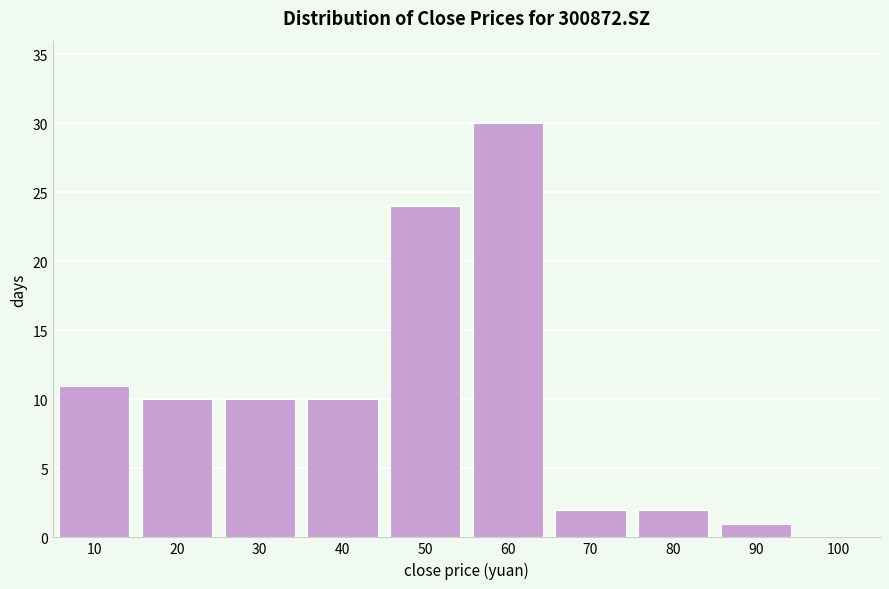

Reading left to right, extract all data points from this chart.

10=11	20=10	30=10	40=10	50=24	60=30	70=2	80=2	90=1	100=0